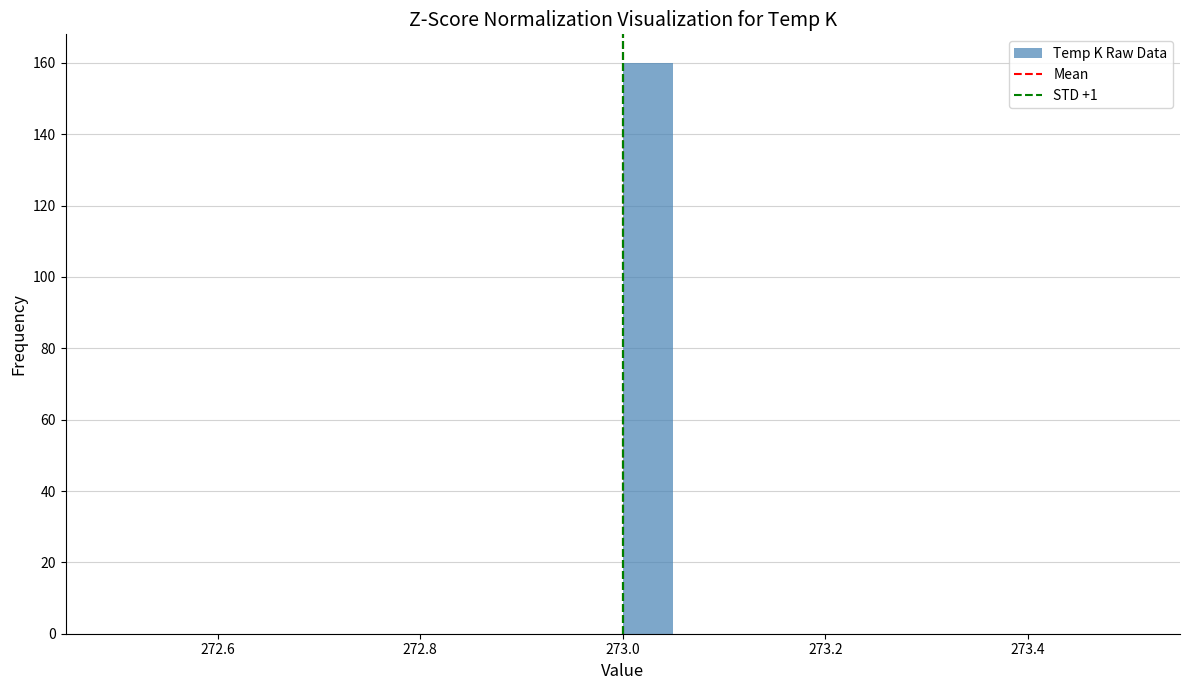

Read against the x-axis, roughly where is the centre of the tallest bar?

273.02